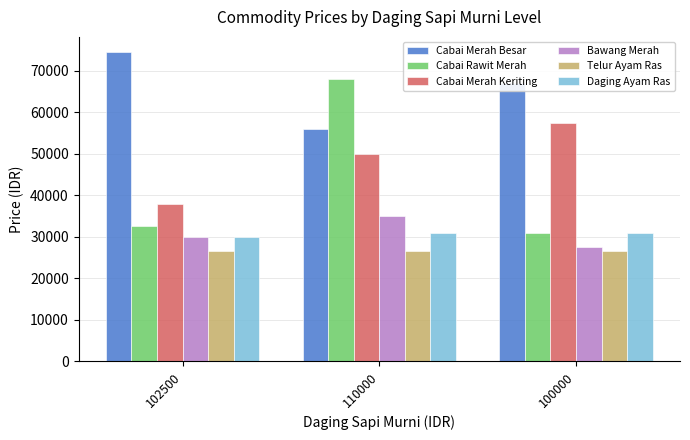

Which series has the largest range (max minus min)?

Cabai Rawit Merah